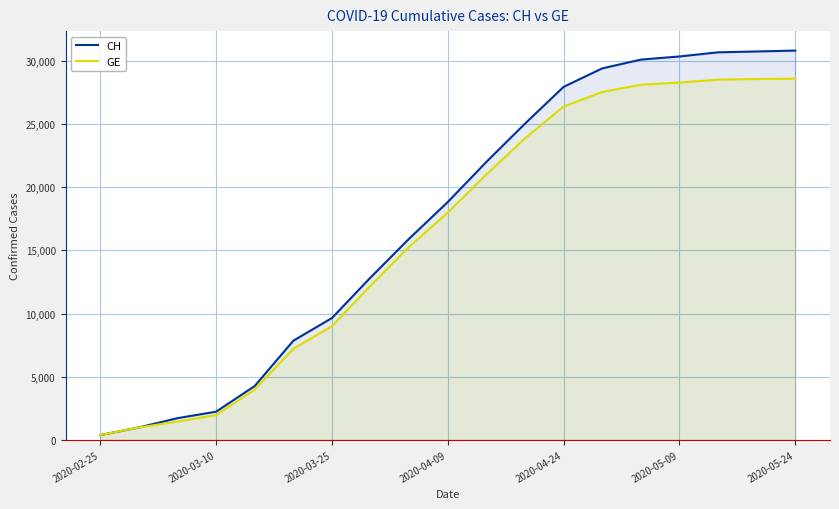

What is the difference between the second highest and second lowest values in the GE series?

27585